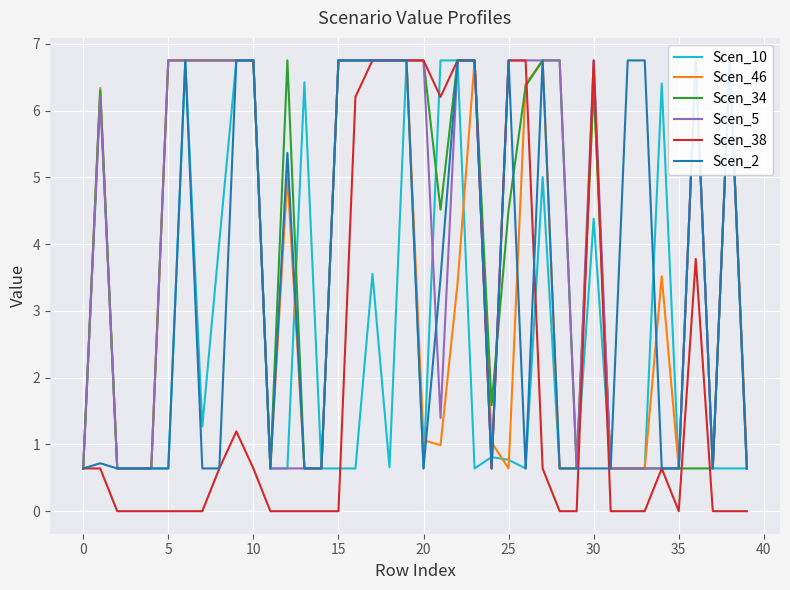

What is the difference between the maximum and minimum values in the Scen_46 series?

6.1